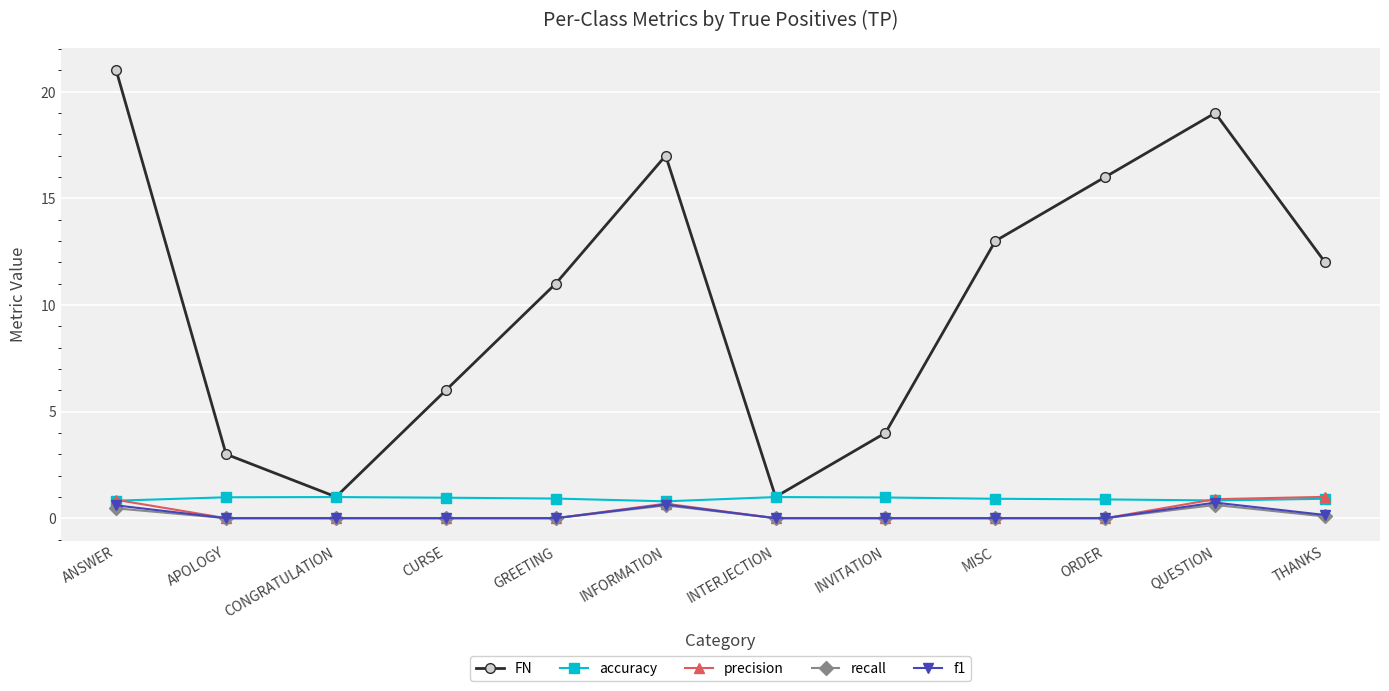

What is the highest value of the precision series?

1.0